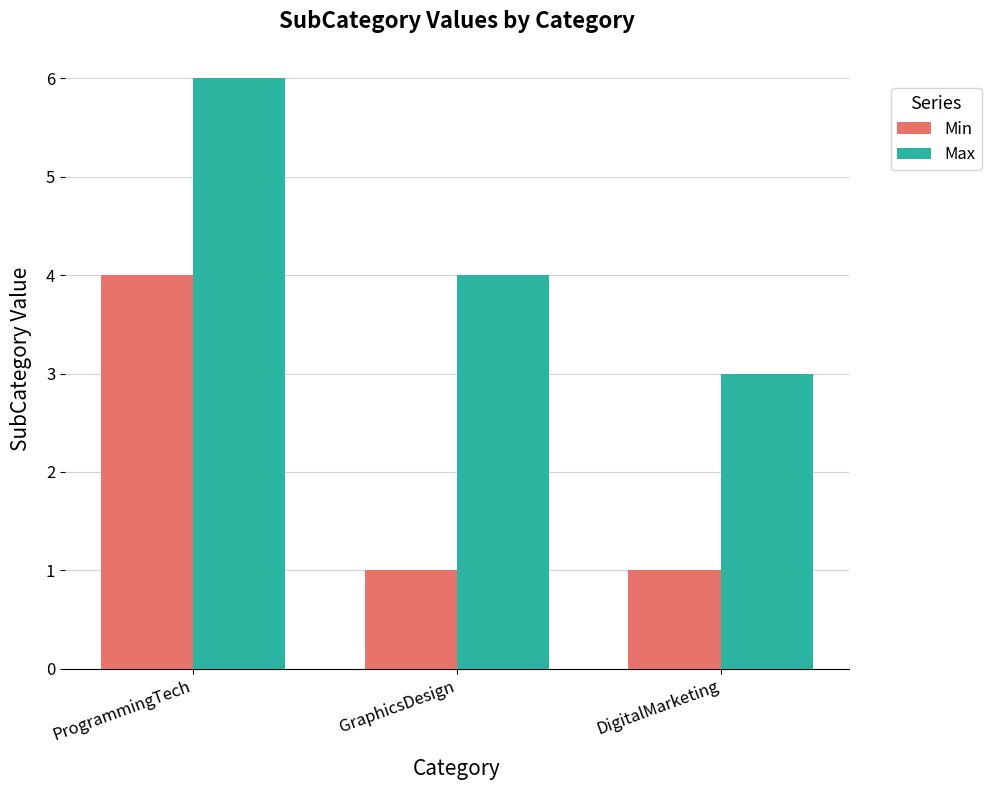

What is the sum of the Max values at ProgrammingTech and DigitalMarketing?

9